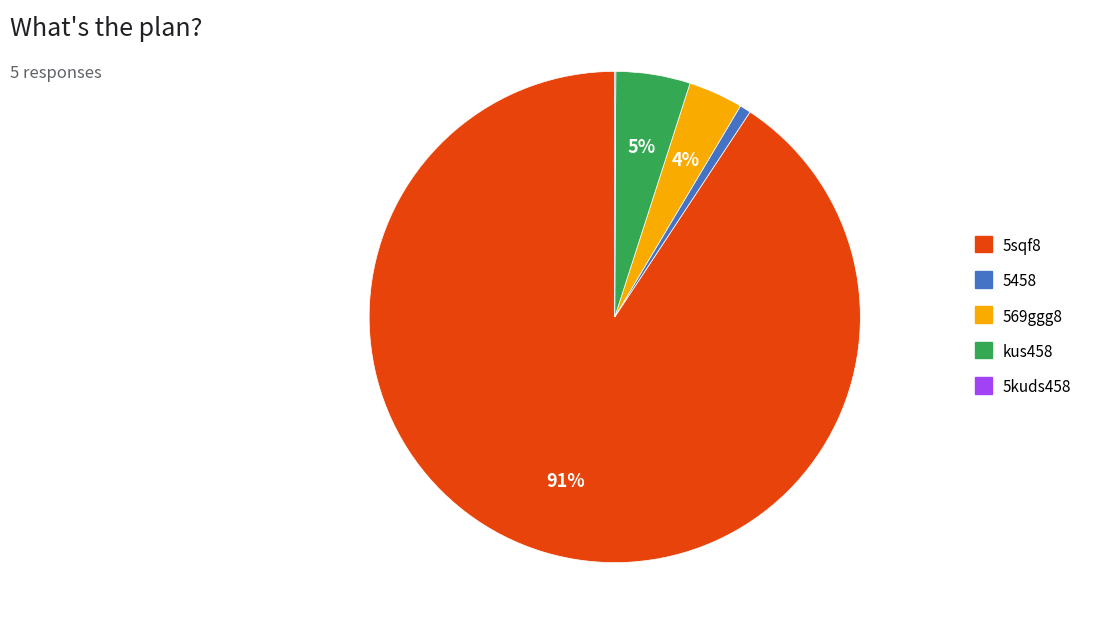

To the nearest percent, what portion does 569ggg8 represent?

4%